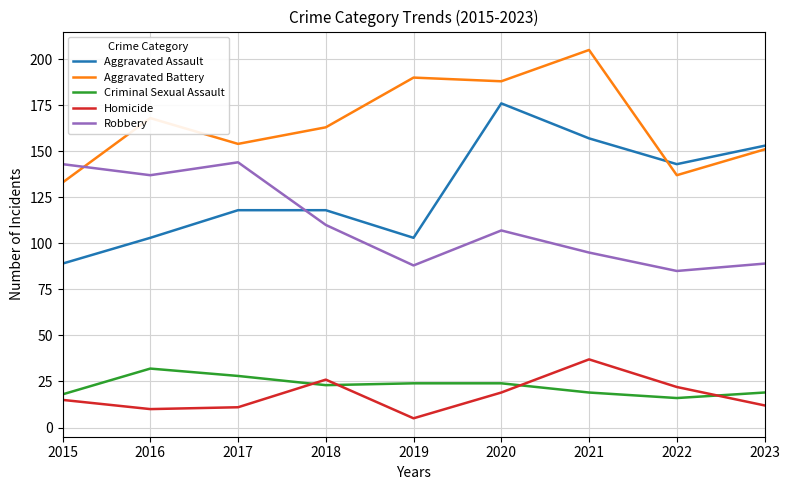

At 2015, list the series in order from smallest to largest.

Homicide, Criminal Sexual Assault, Aggravated Assault, Aggravated Battery, Robbery